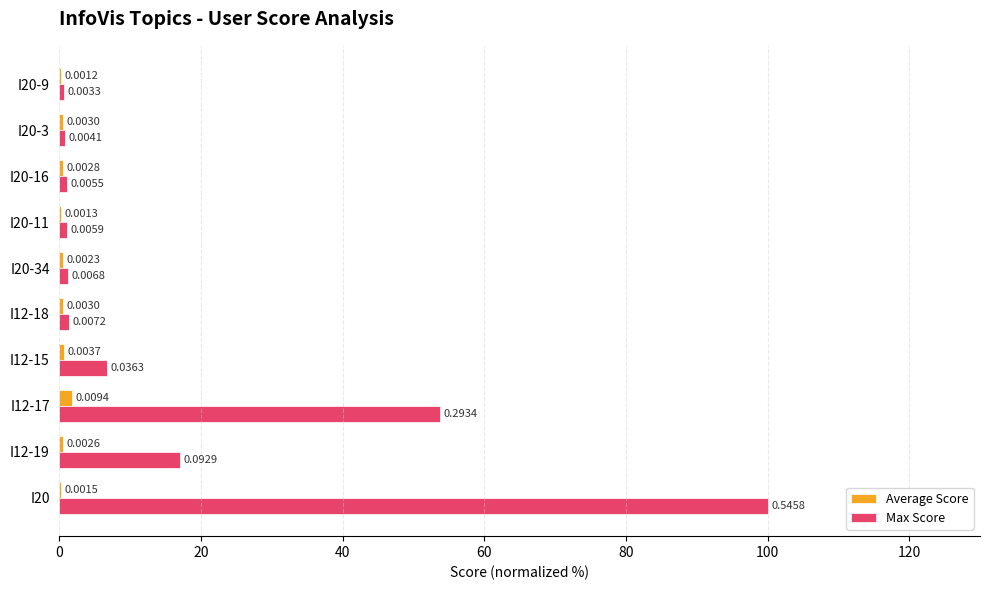

What are all the series names shown in the legend?

Average Score, Max Score